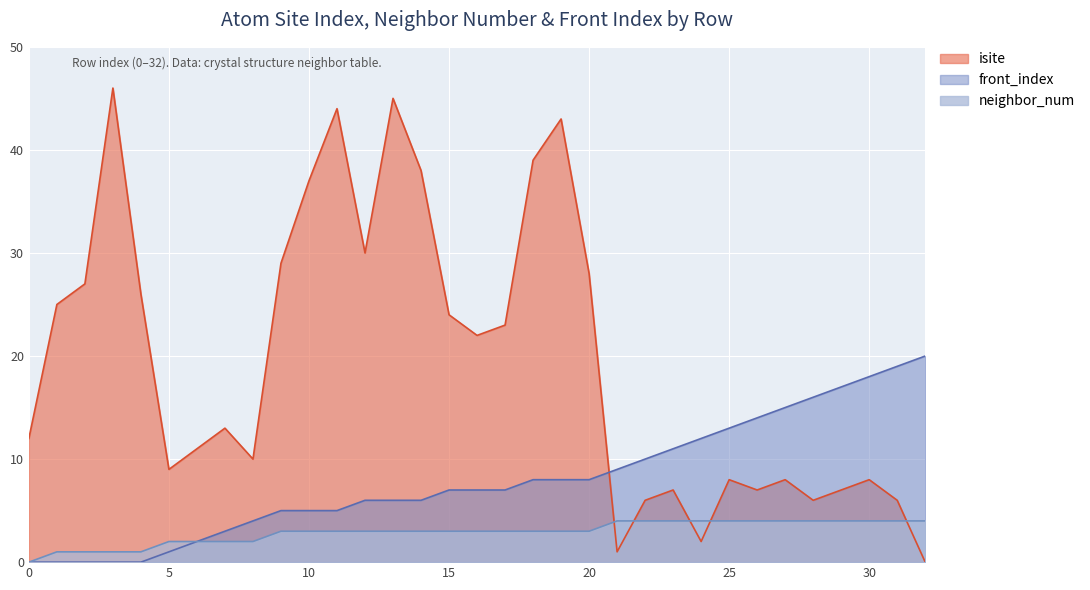

Between 4 and 29, which series saw the biggest shift?

isite